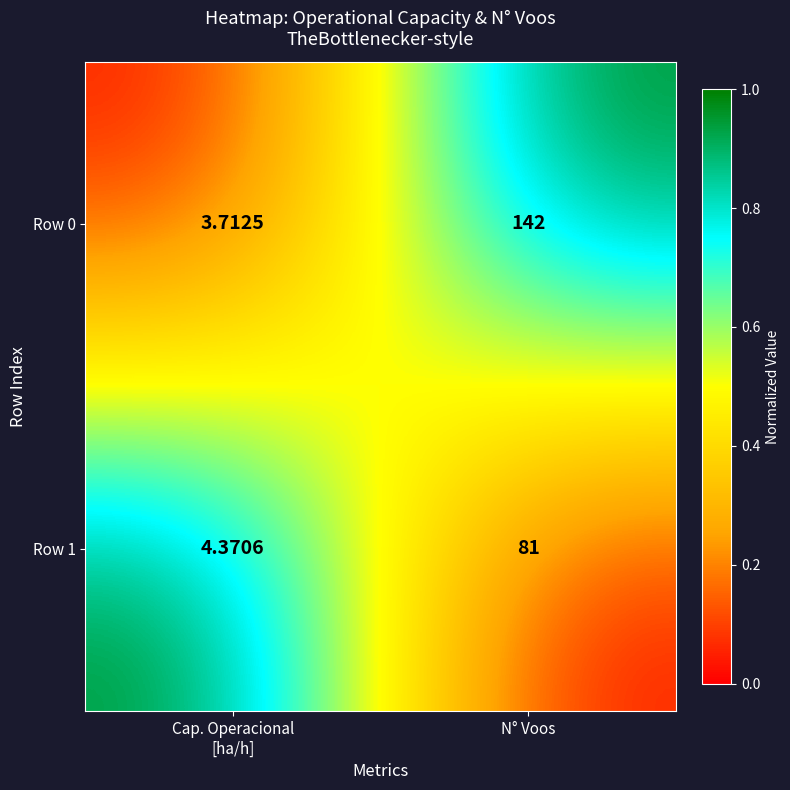

At which category is the sum across all series the highest?

N° Voos